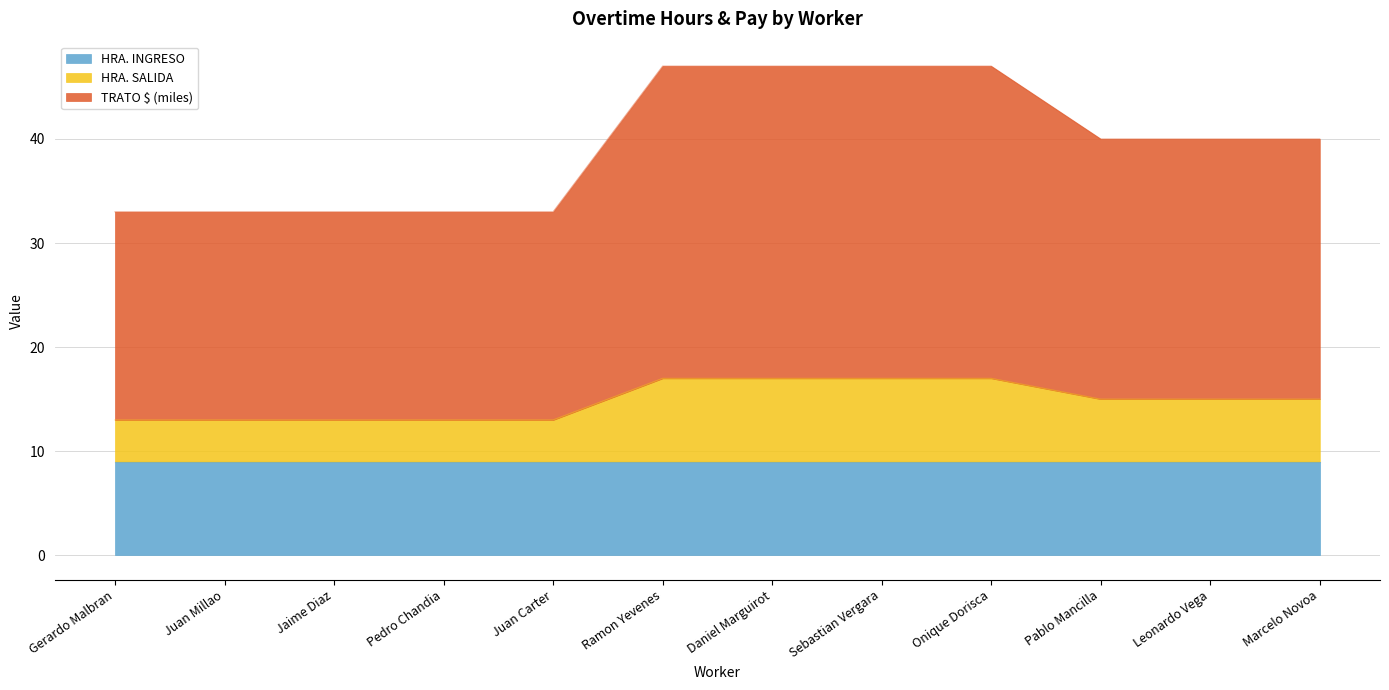

What is the total value across all series at Jaime Diaz?

33